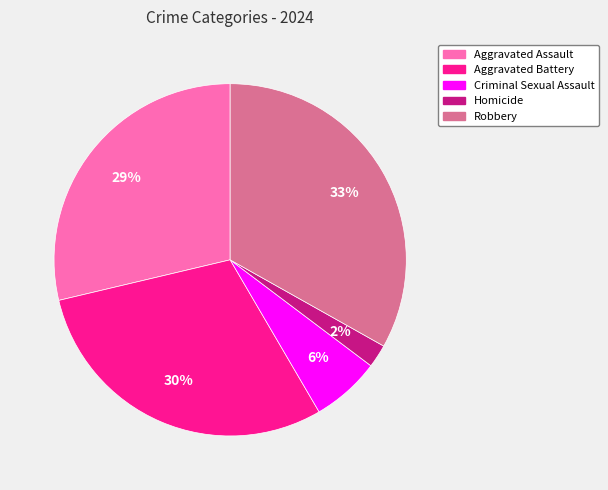

To the nearest percent, what portion does Robbery represent?

33%